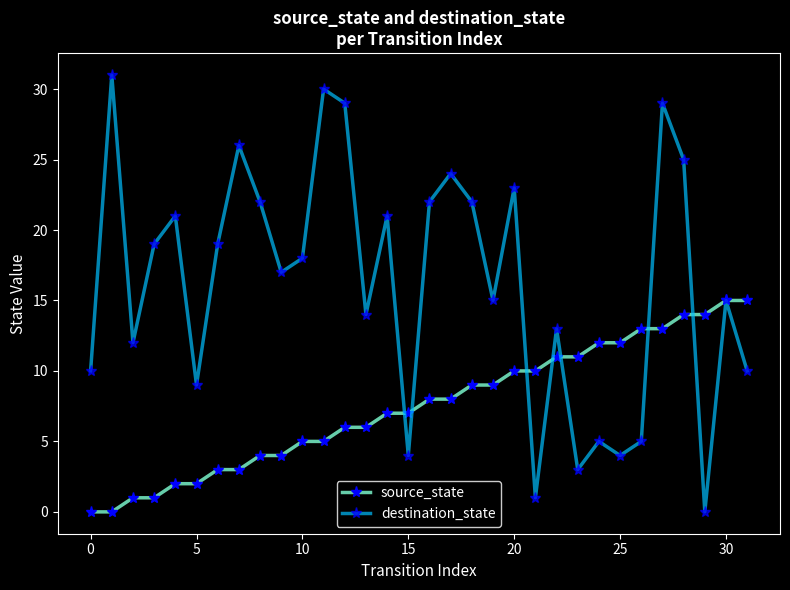

What is the greatest value displayed?

31